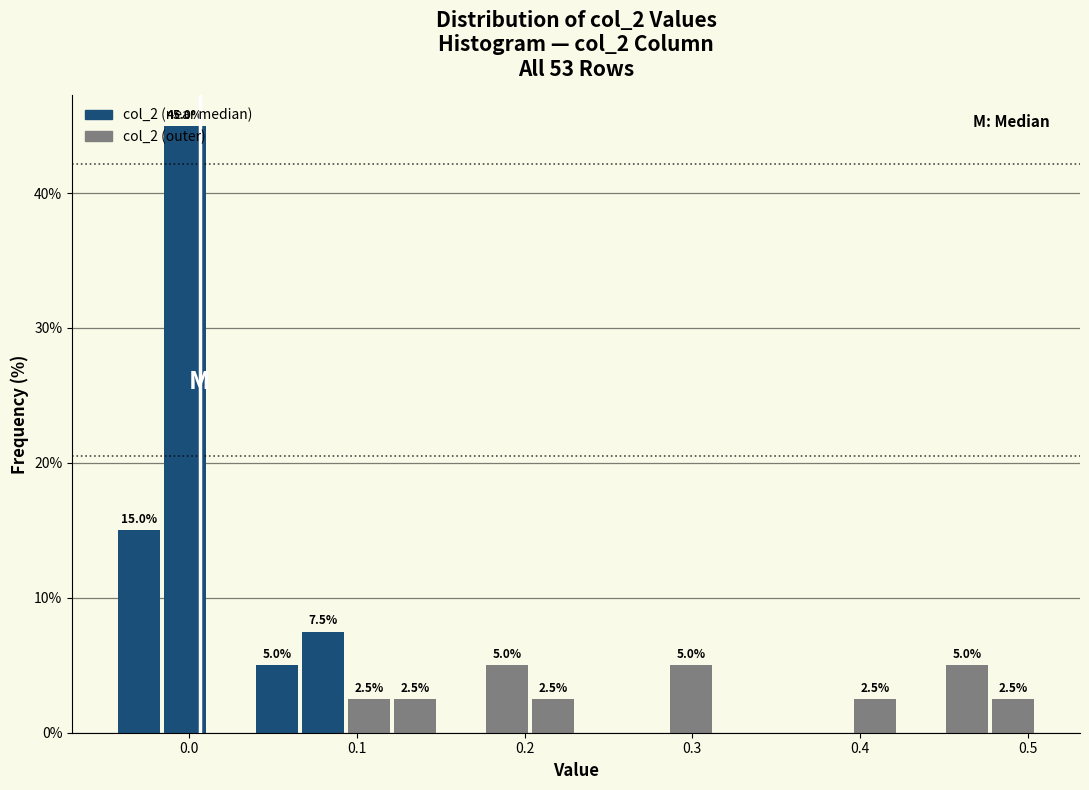

Read against the x-axis, roughly where is the centre of the tallest bar?

0.00